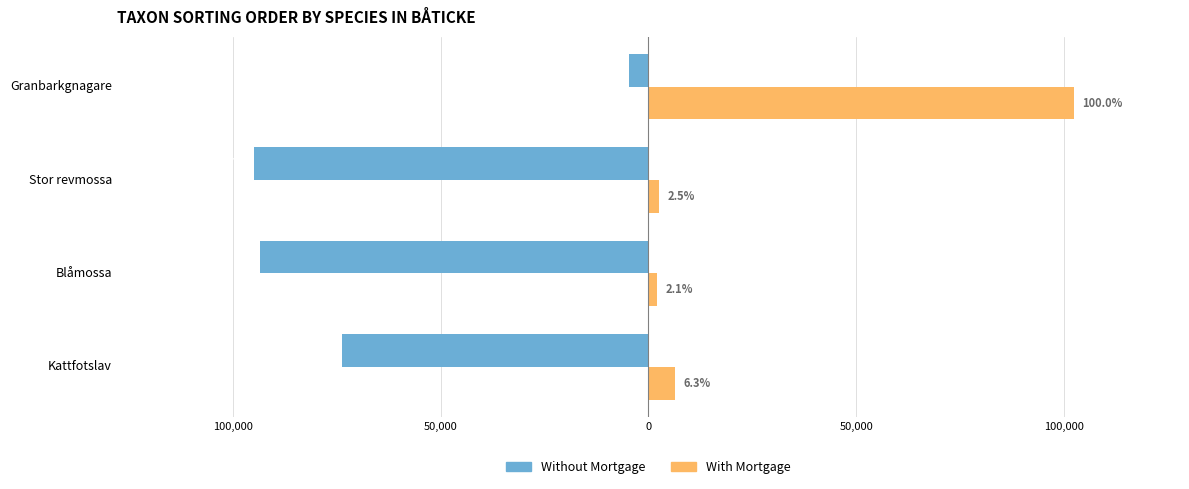

Reading left to right, what are all the values shown in this chart?

Without Mortgage: -73631	-93375	-94838	-4717
With Mortgage: 6426	2180	2569	102306